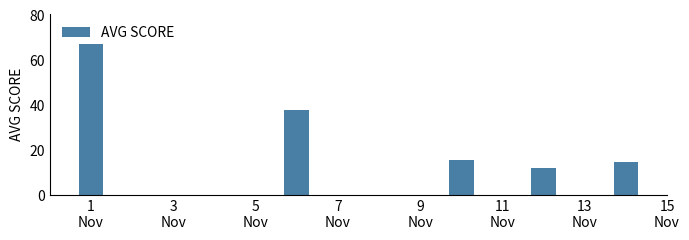

What is the difference between the maximum and minimum values?

55.2